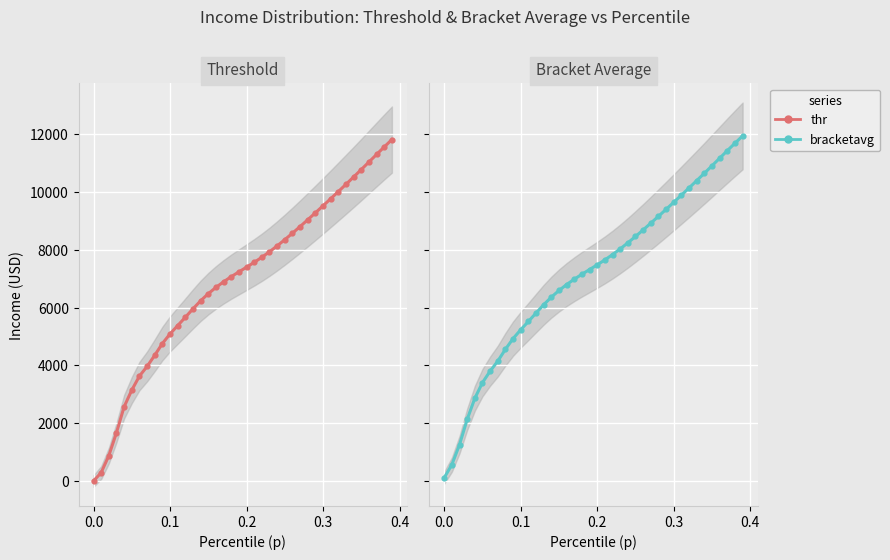

Is the value of bracketavg at 31 greater than the value of thr at 8?

Yes